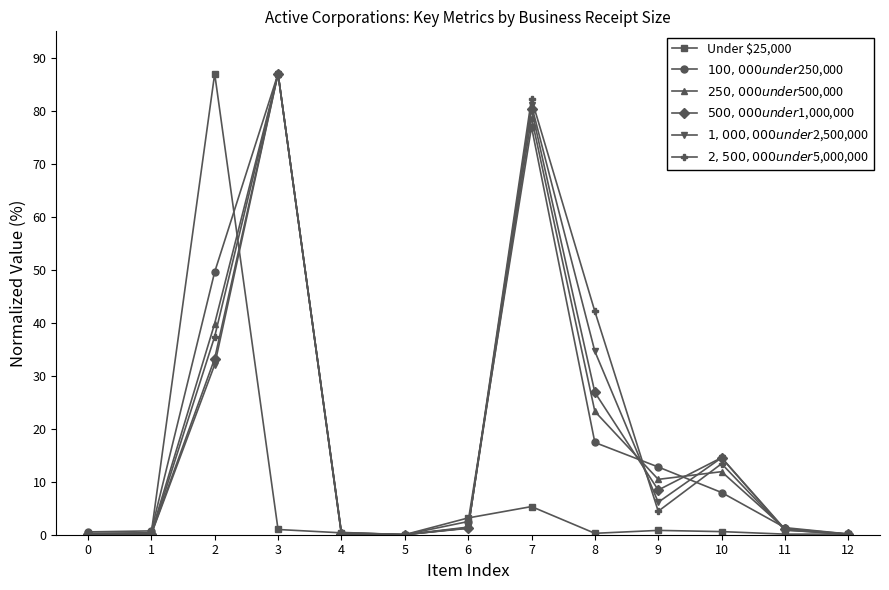

True or false: Under $25,000 has a value of 0.6 at 10.

True